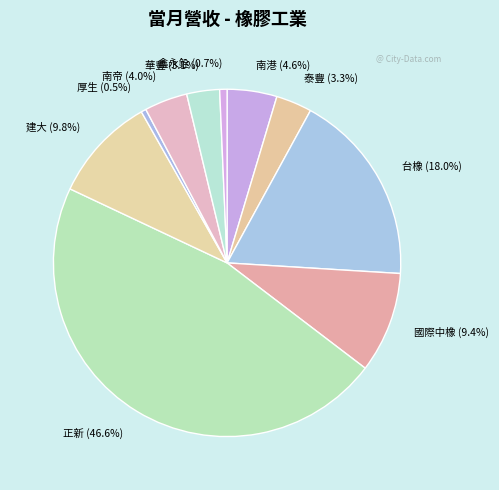

How many slices are in this pie chart?

10